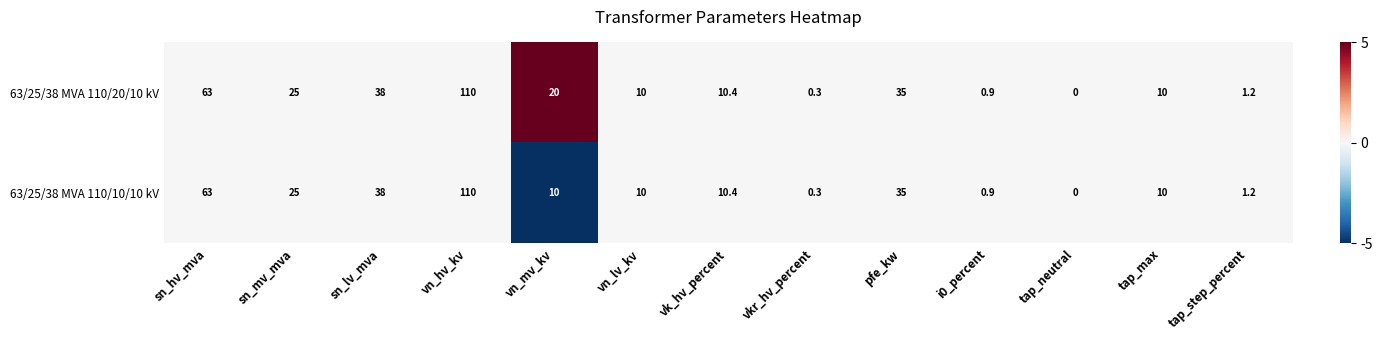

What is the greatest value displayed?

110.0